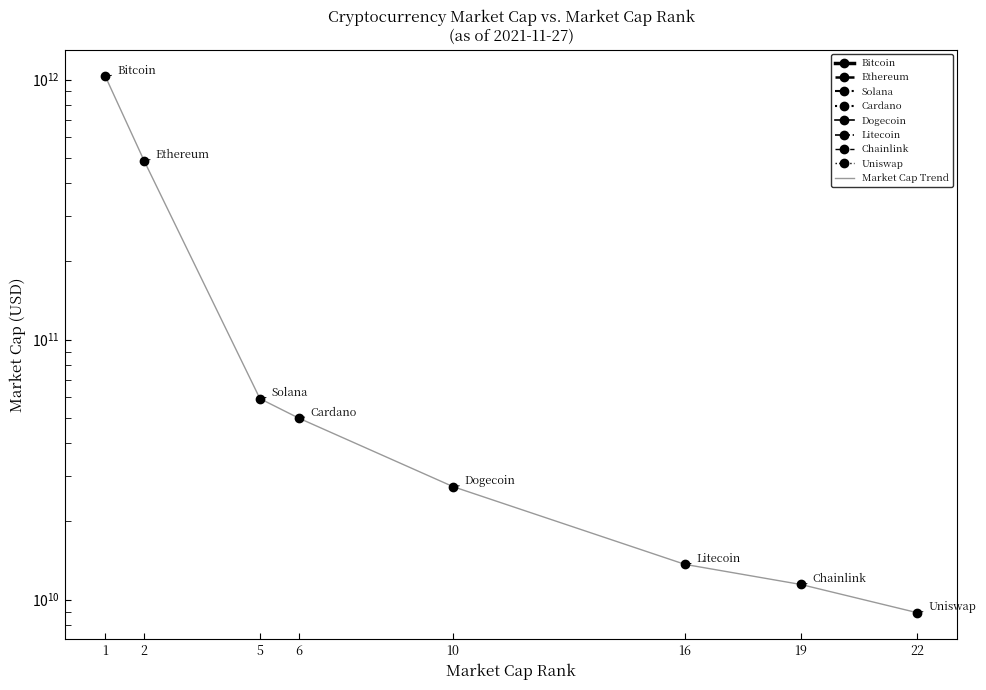

The value at 22 is 8921369937. True or false?

True